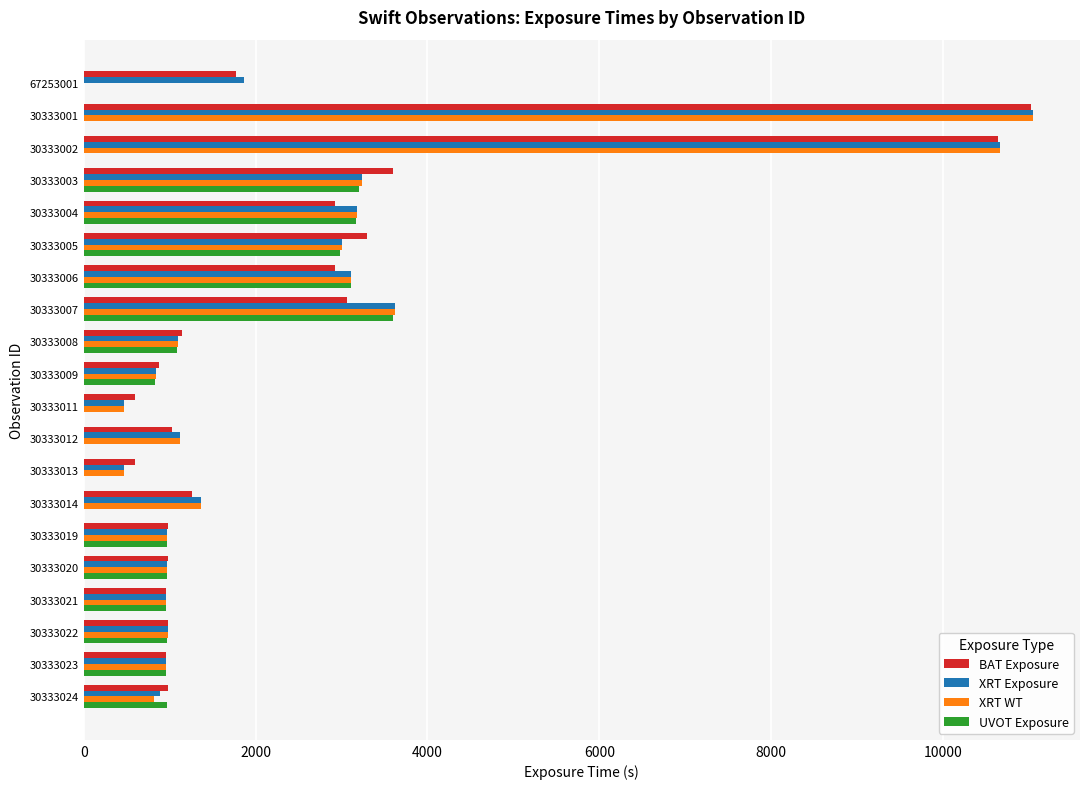

What is the sum of all XRT WT values?

48867.2